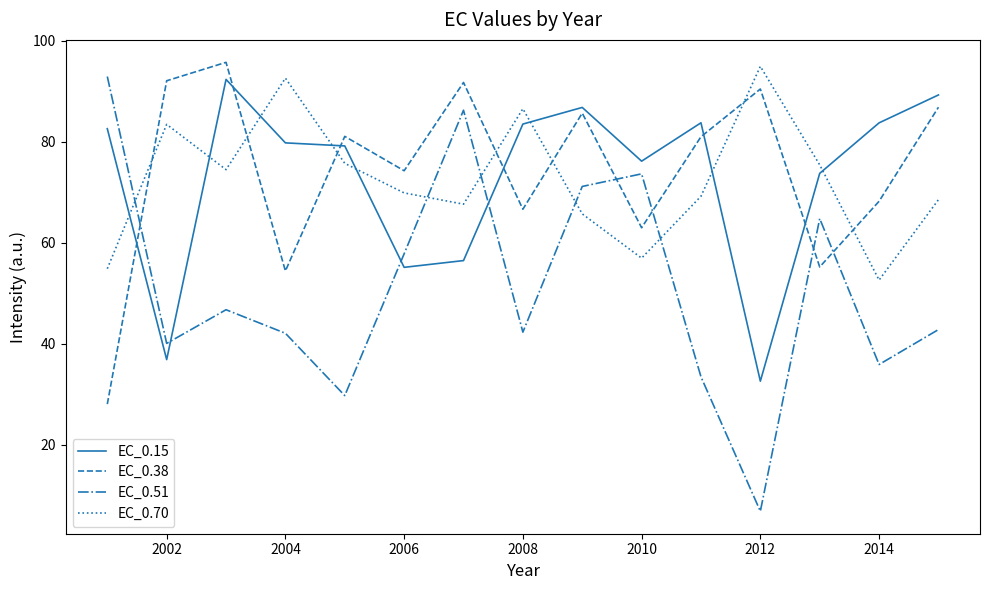

What is the minimum value for EC_0.15?

32.5